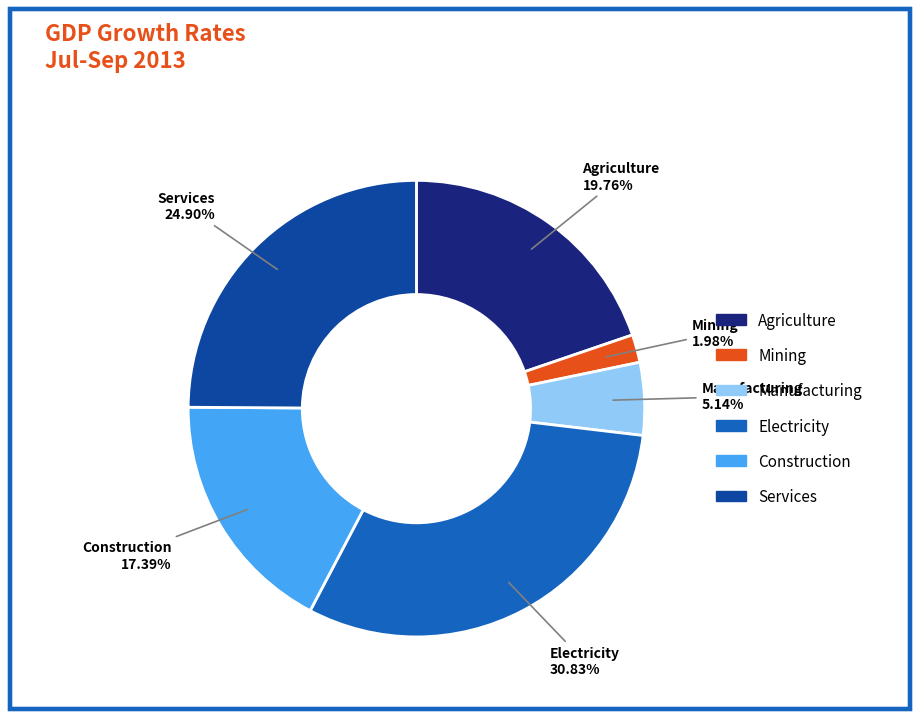

Rank the categories by value from highest to lowest.

Electricity, Services, Agriculture, Construction, Manufacturing, Mining